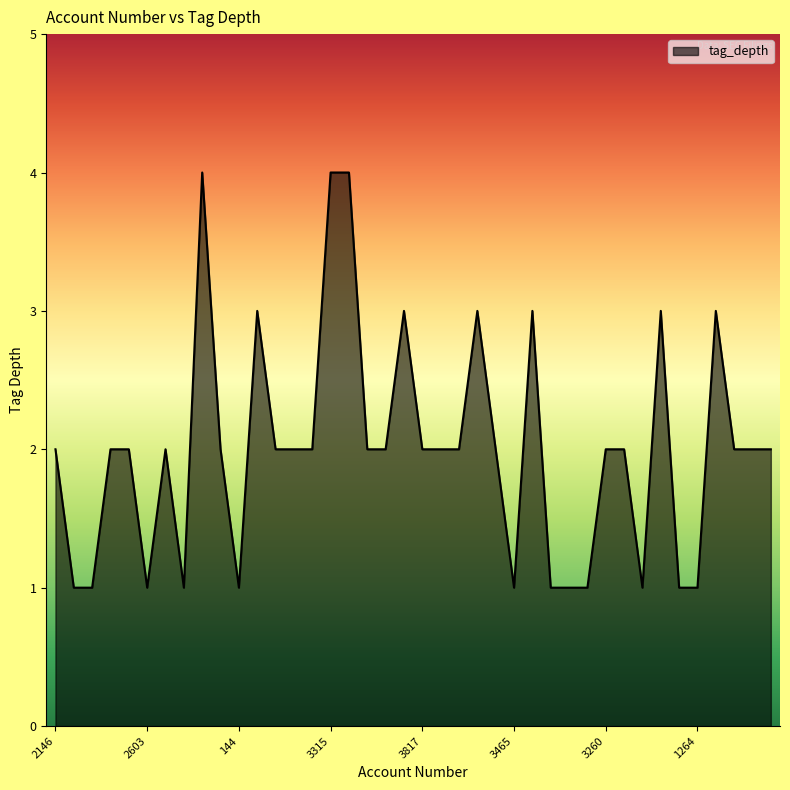

Does the chart display data point markers on the line(s)?

No